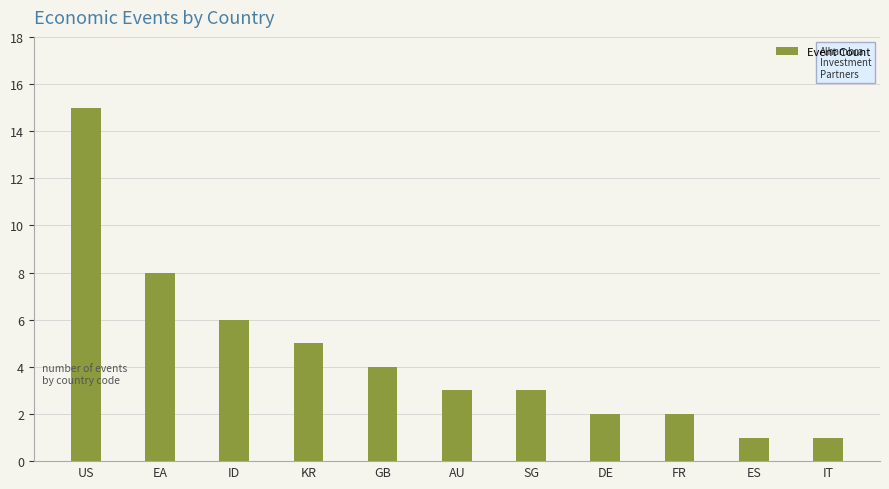

Reading left to right, list all the values displayed in this chart.

US=15	EA=8	ID=6	KR=5	GB=4	AU=3	SG=3	DE=2	FR=2	ES=1	IT=1